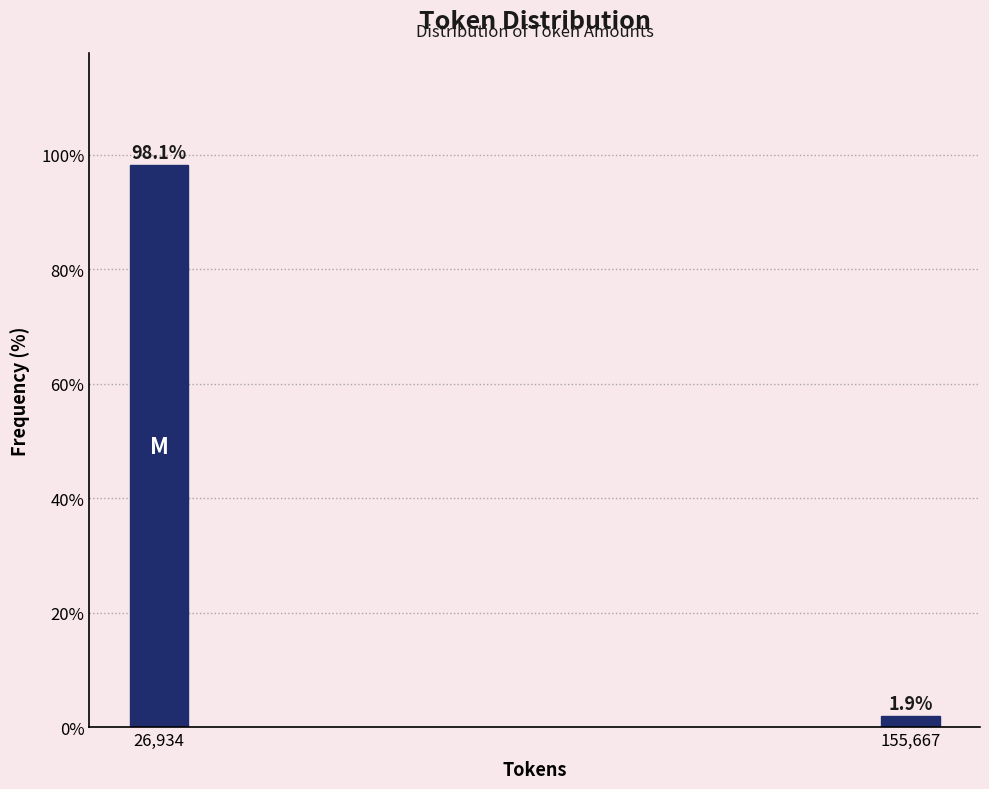

Reading left to right, list all the values displayed in this chart.

98.1	1.9